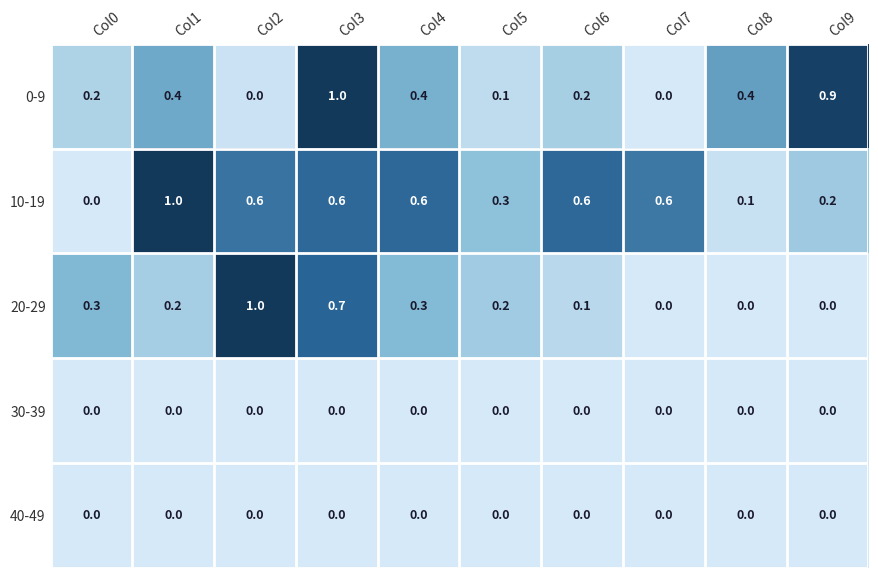

What is the greatest value displayed?

1.0